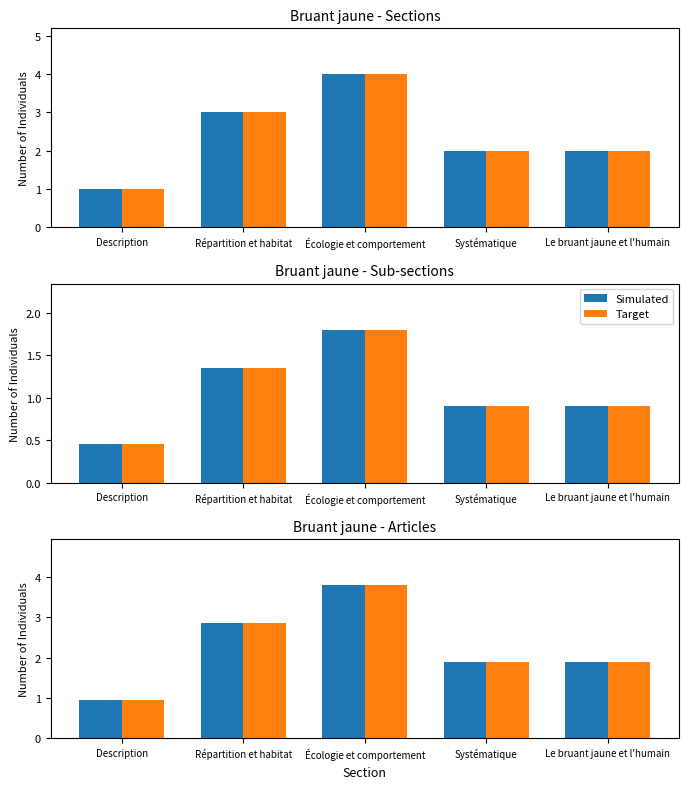

Read the Simulated value at Le bruant jaune et l'humain.

1.9